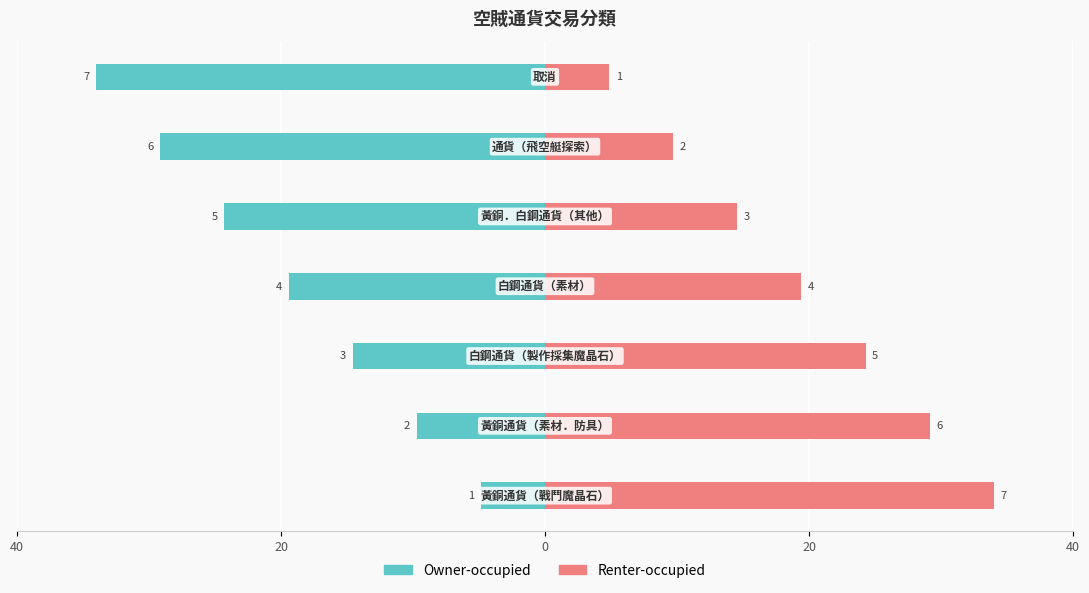

What are all the series names shown in the legend?

Owner-occupied, Renter-occupied